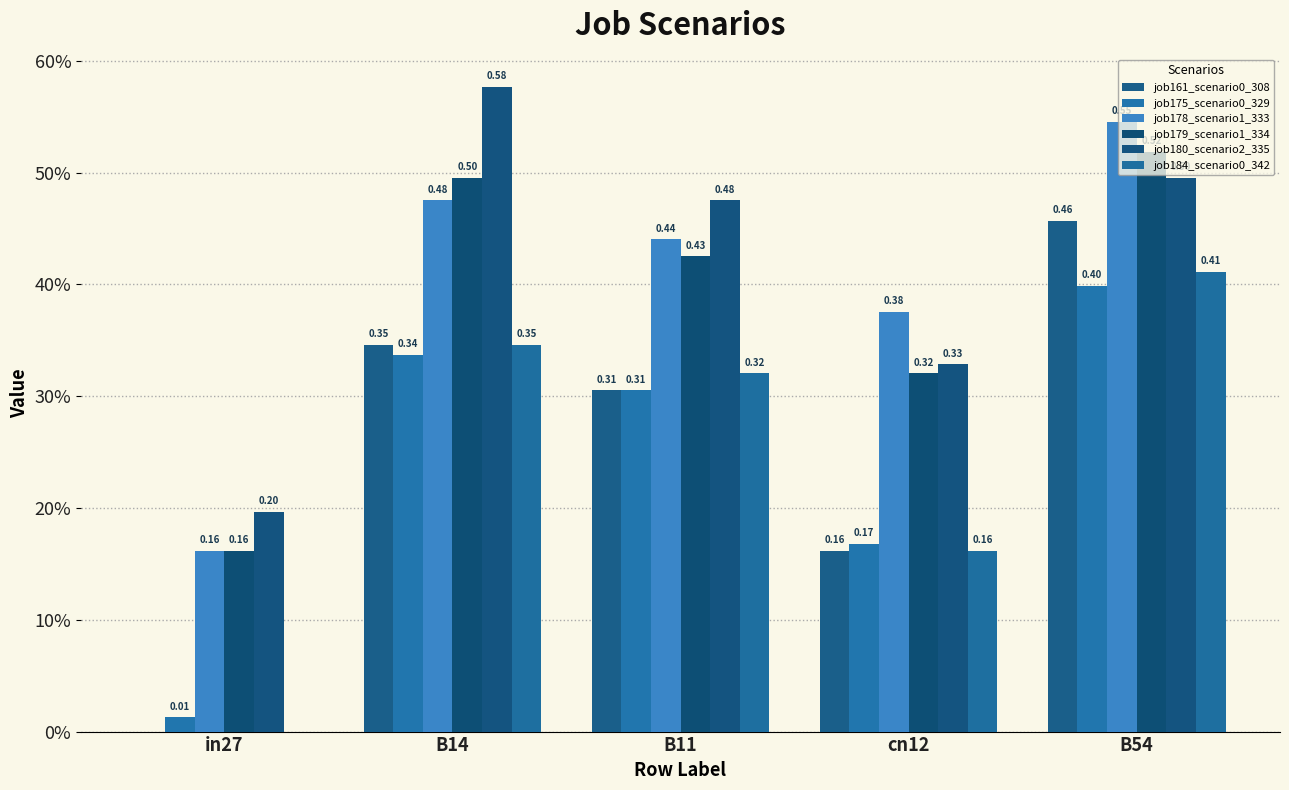

Are the bars horizontal?

No